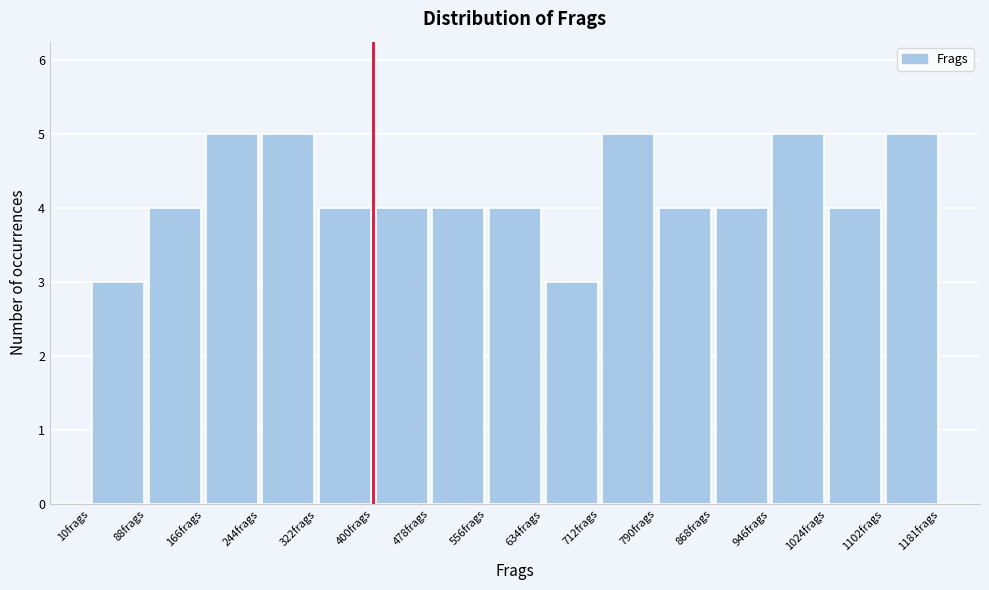

What is the height of the bar covering 170 to 240 on the x-axis? Neither the bar edges nor the heights are printed on the chart, so give them approximately, as read against the axes.

5